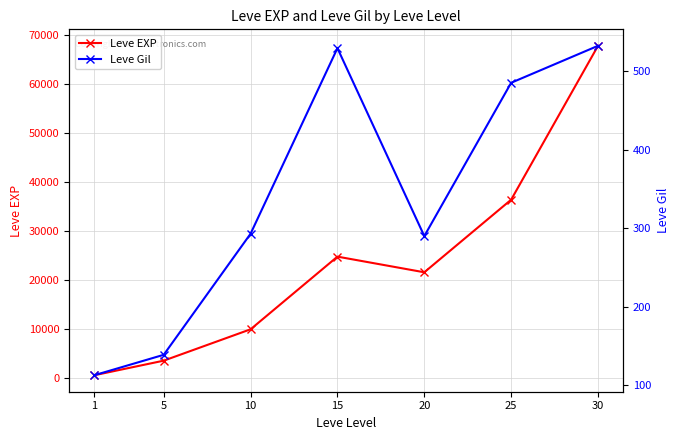

How many lines are shown in the chart?

2